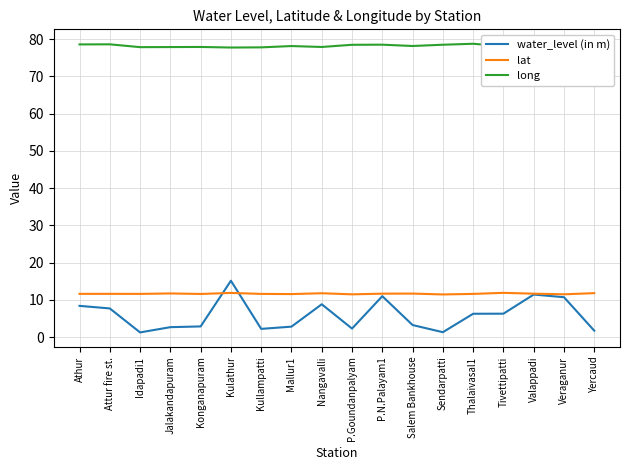

True or false: lat and long cross at least once.

False